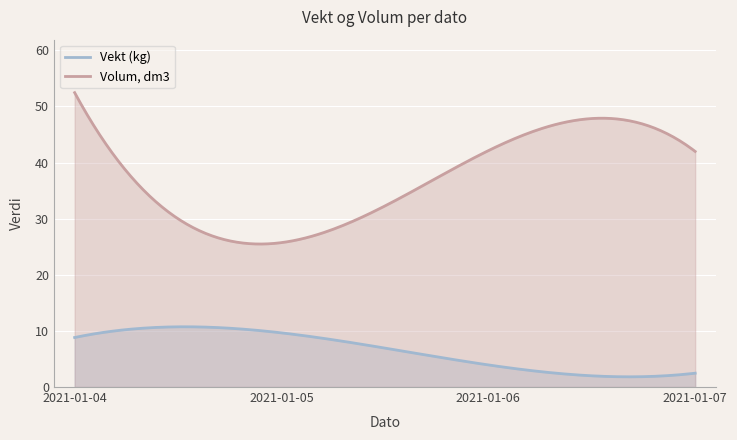

What is the spread (max minus min) of values at 2021-01-06?

40.4